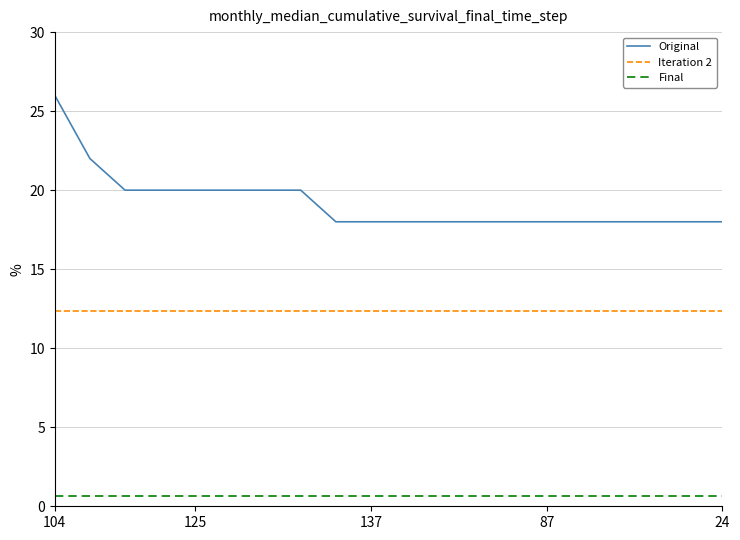

List the series in order of their peak value, lowest first.

Final, Iteration 2, Original